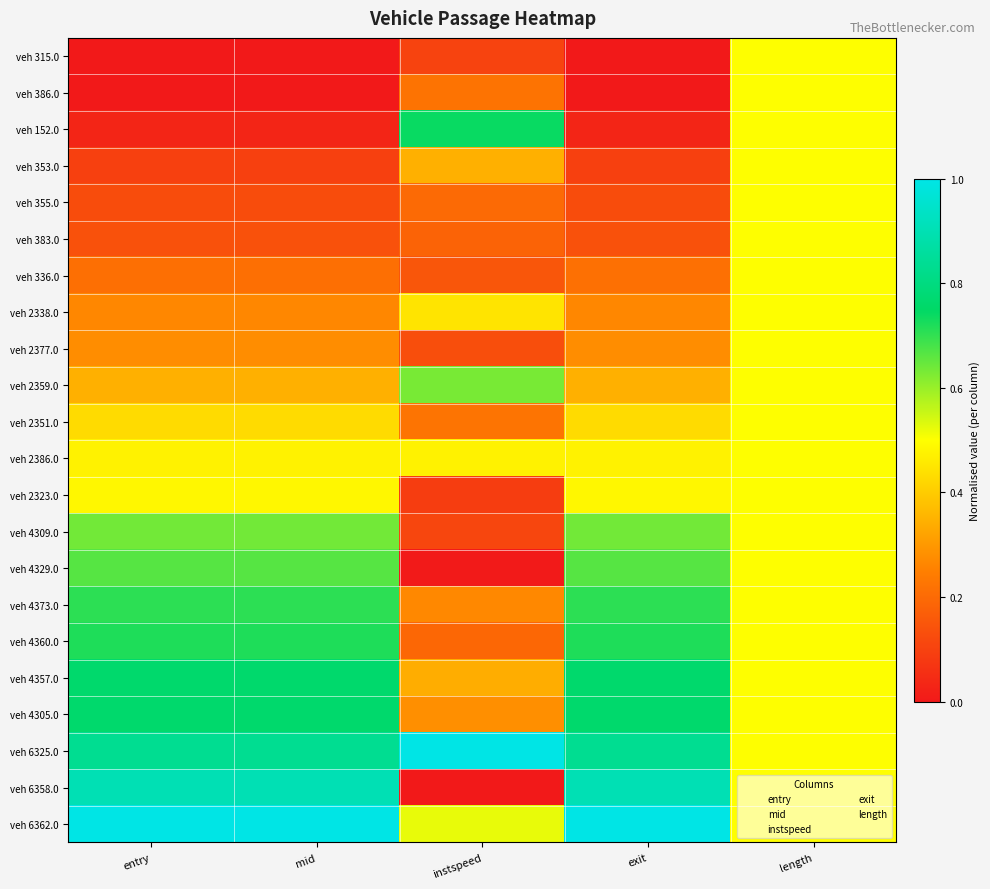

Which series has the largest total across all categories?

veh 6362.0